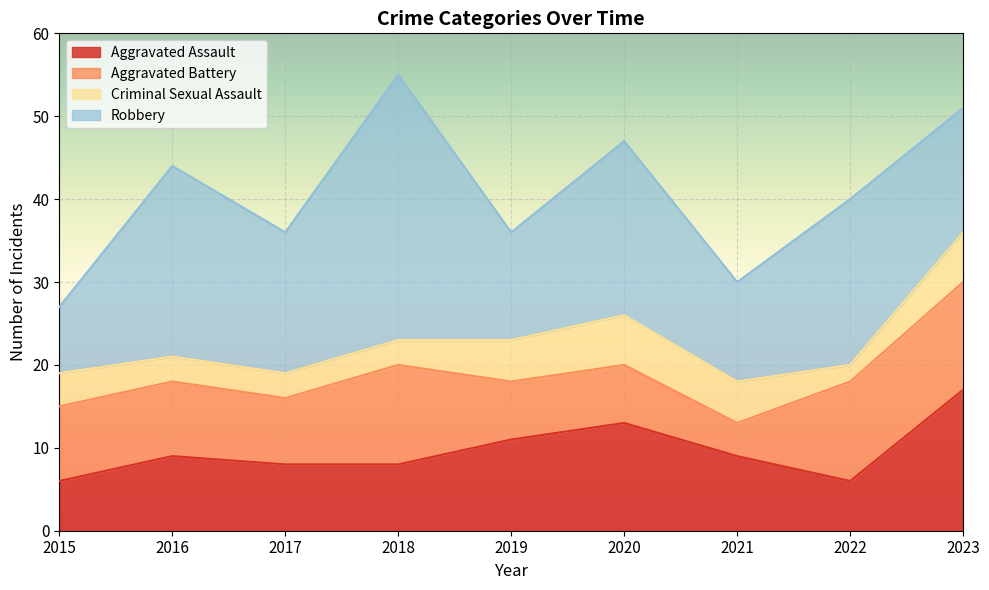

Rank the series at 2016 from highest to lowest value.

Robbery, Aggravated Assault, Aggravated Battery, Criminal Sexual Assault